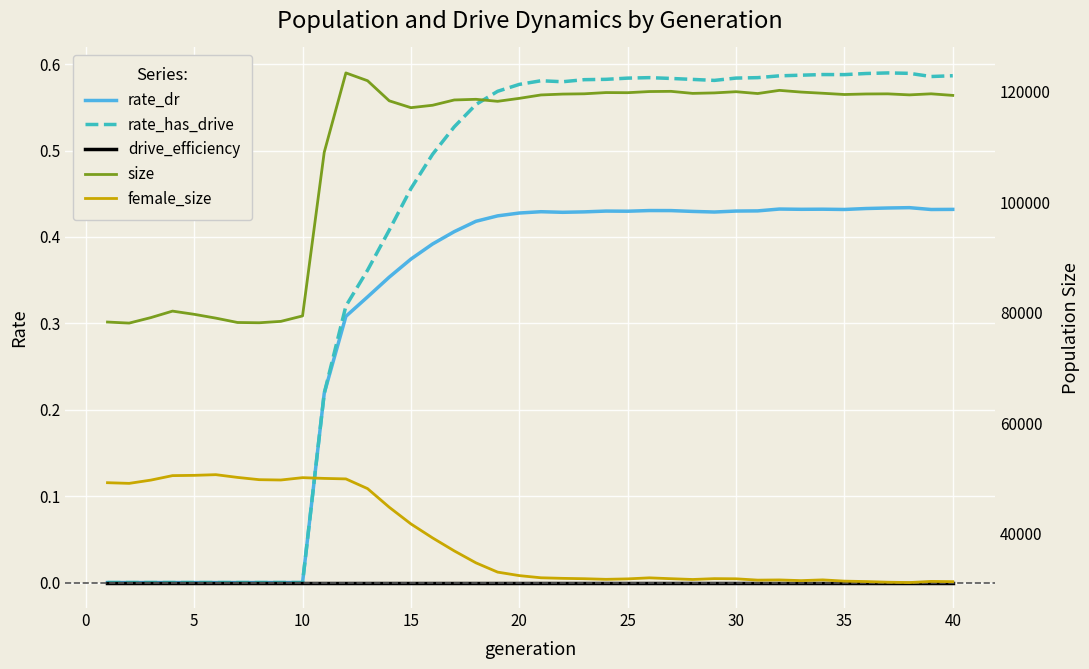

Count the number of data series in this chart.

5